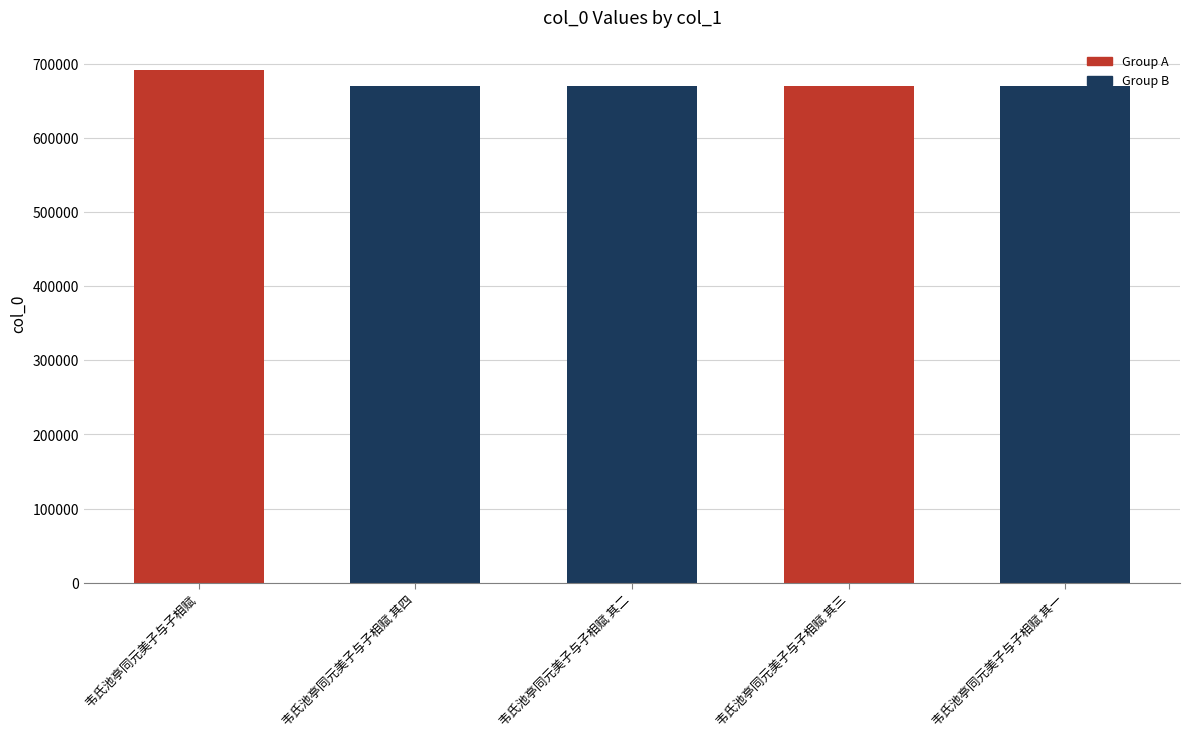

What is the value of the 3rd bar from the left?

670364